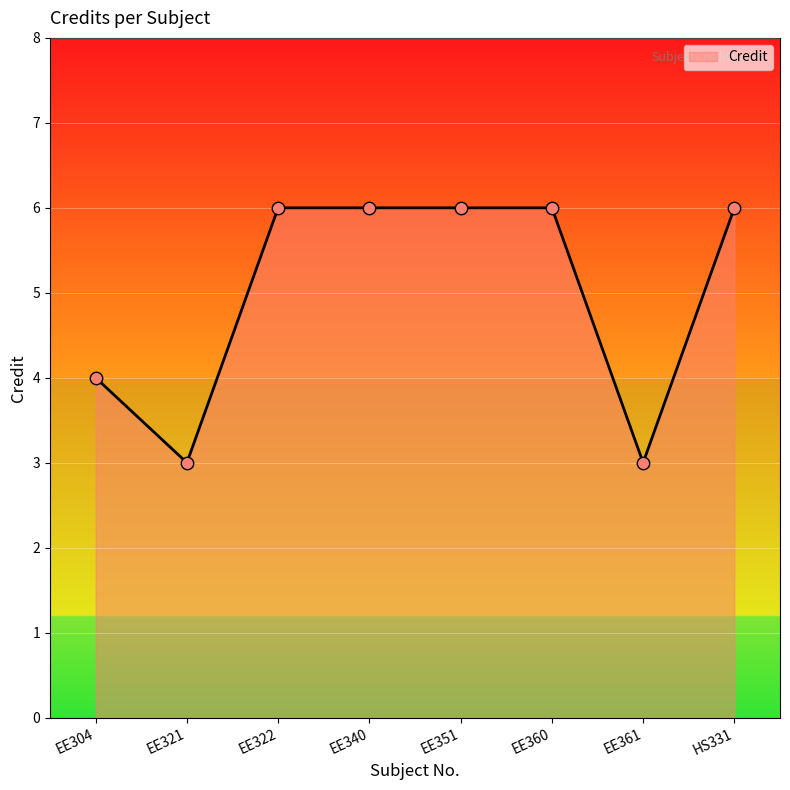

Approximately how many times larger is the value at EE361 compared to EE322?

0.5